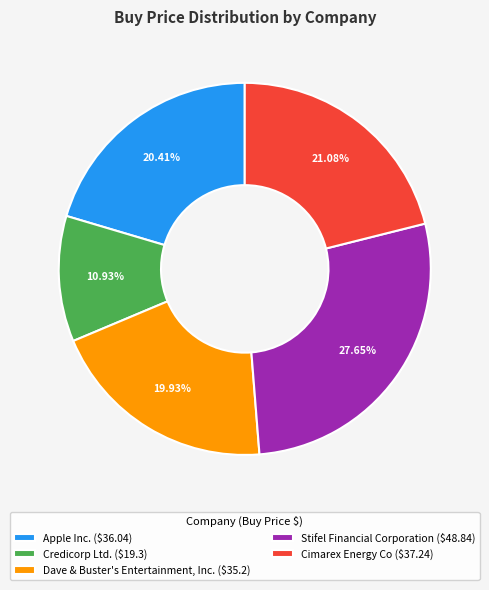

What percentage is the Cimarex Energy Co slice, to the nearest percent?

21%